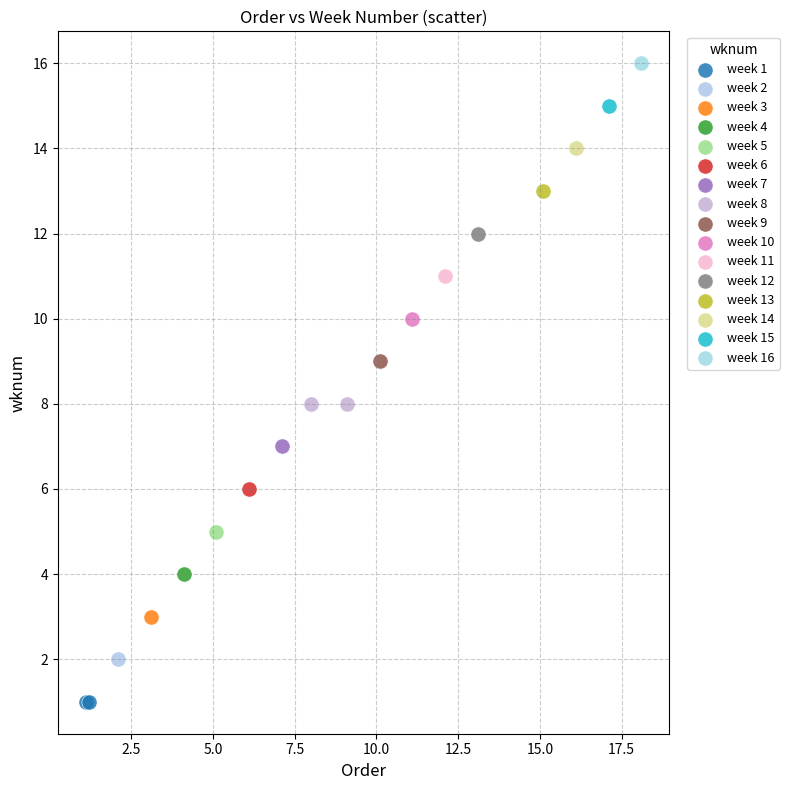

What are all the series names shown in the legend?

week 1, week 2, week 3, week 4, week 5, week 6, week 7, week 8, week 9, week 10, week 11, week 12, week 13, week 14, week 15, week 16